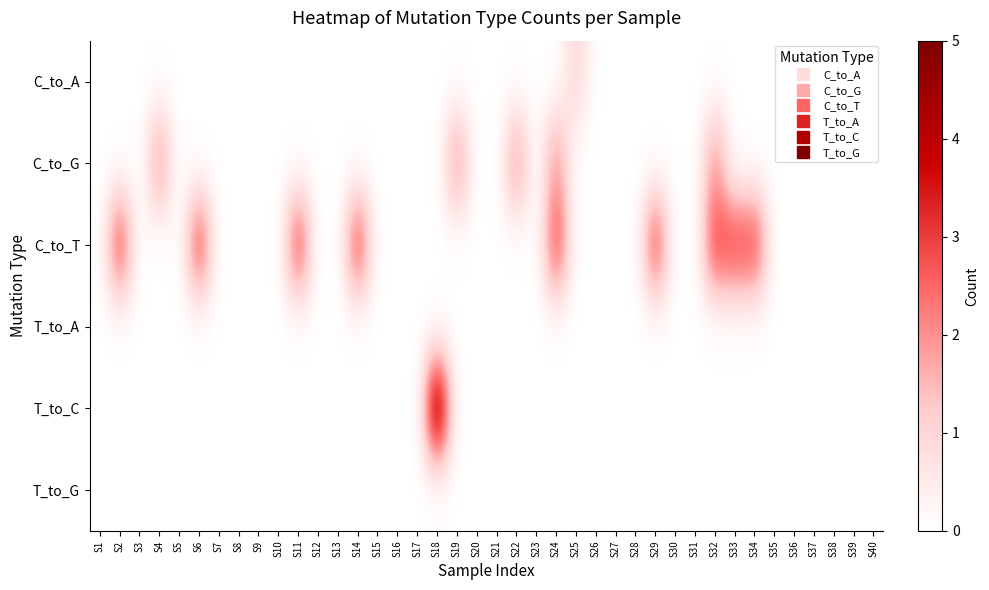

Which series has the largest range (max minus min)?

T_to_C